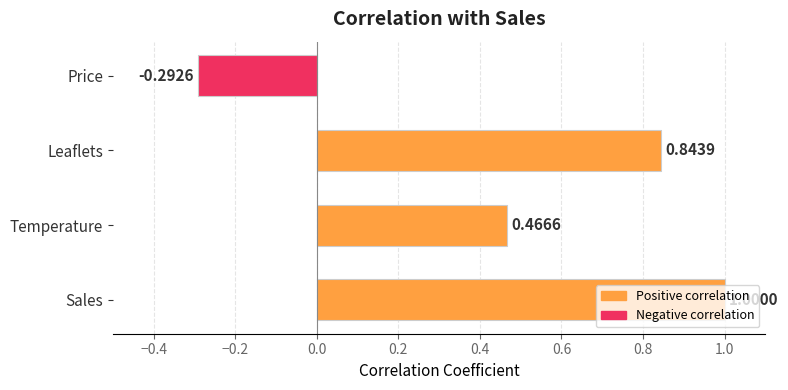

Does the chart contain stacked bars?

No